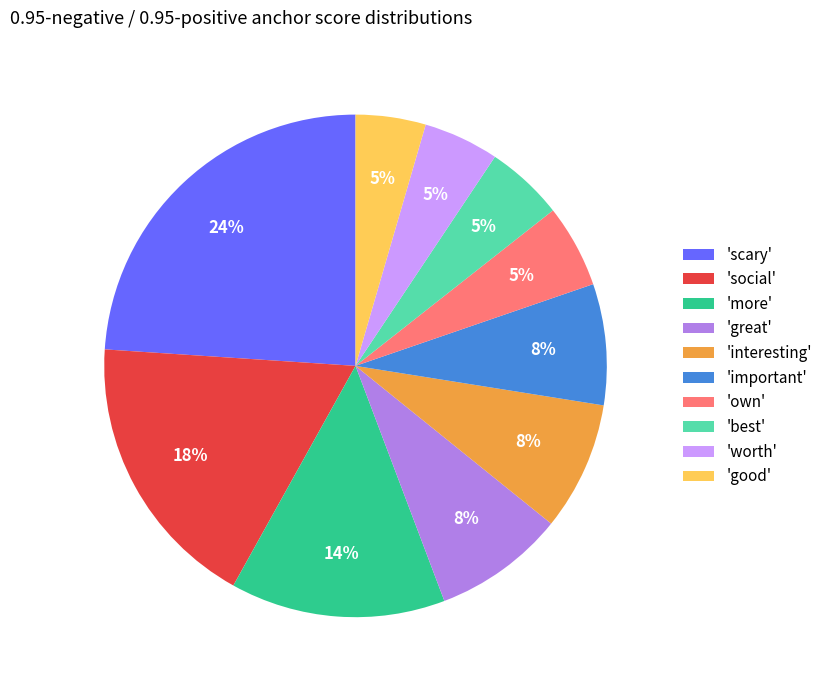

Is there a majority slice in this chart?

No